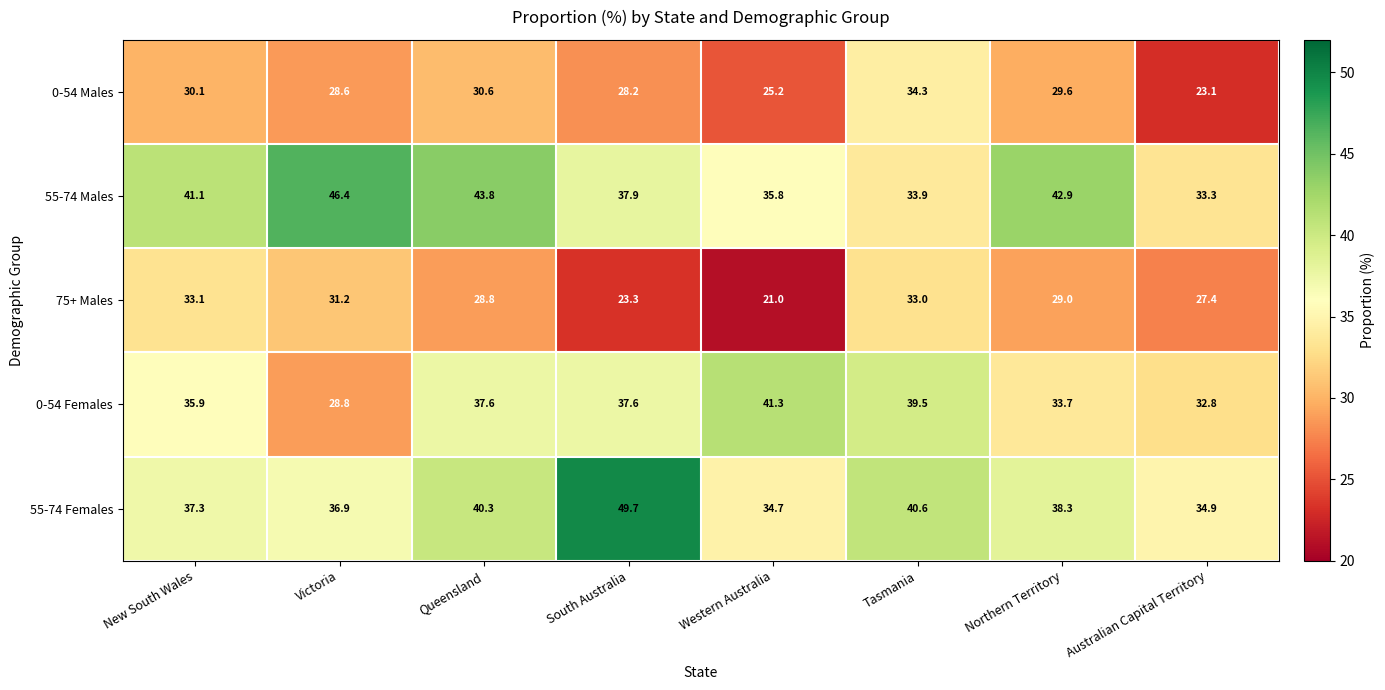

What is the greatest value displayed?

49.7